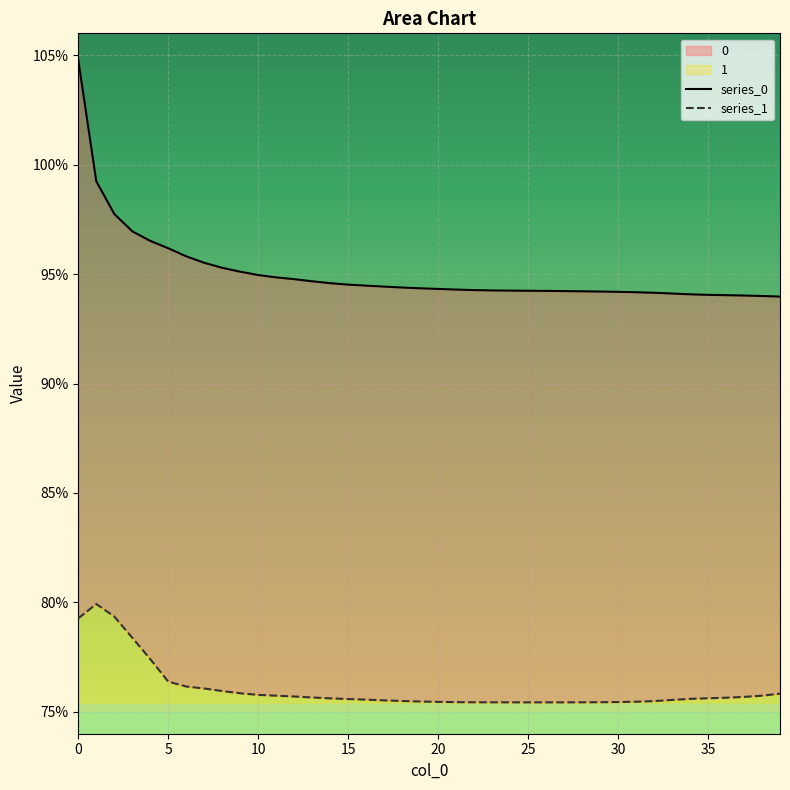

What is the total value across all series at 20?

1.7